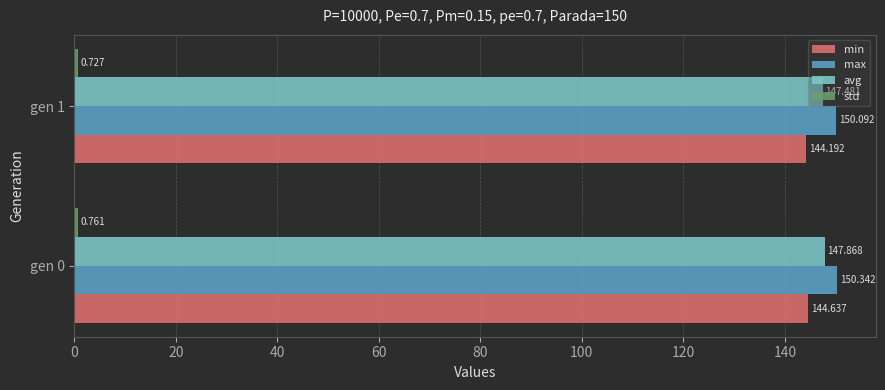

Which series has the largest total across all categories?

max